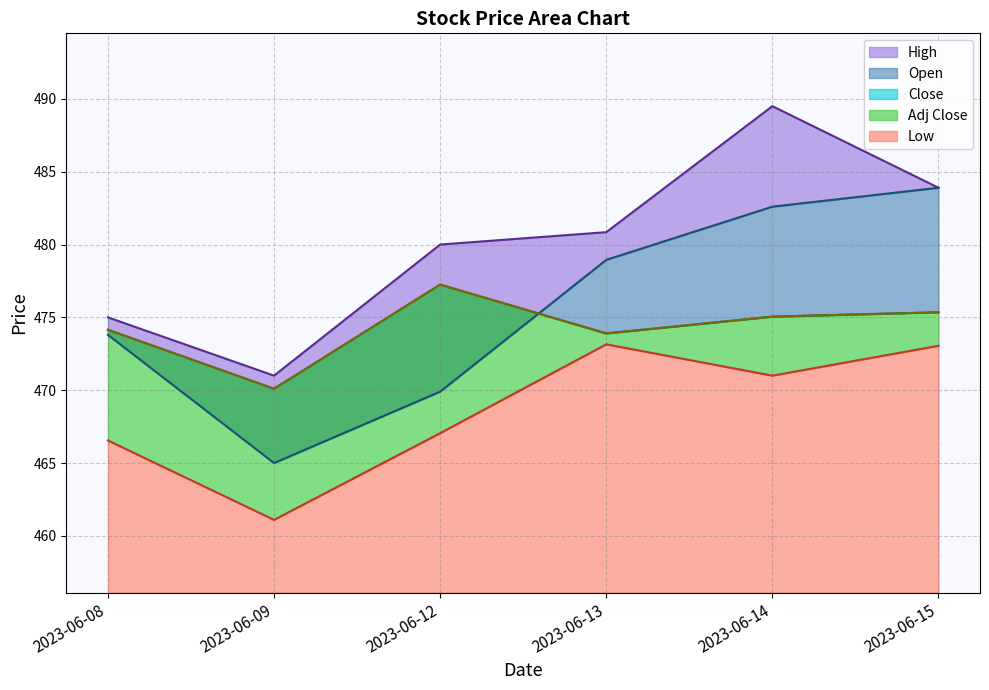

What is the value of the Adj Close point at the 5th from the left?

475.1